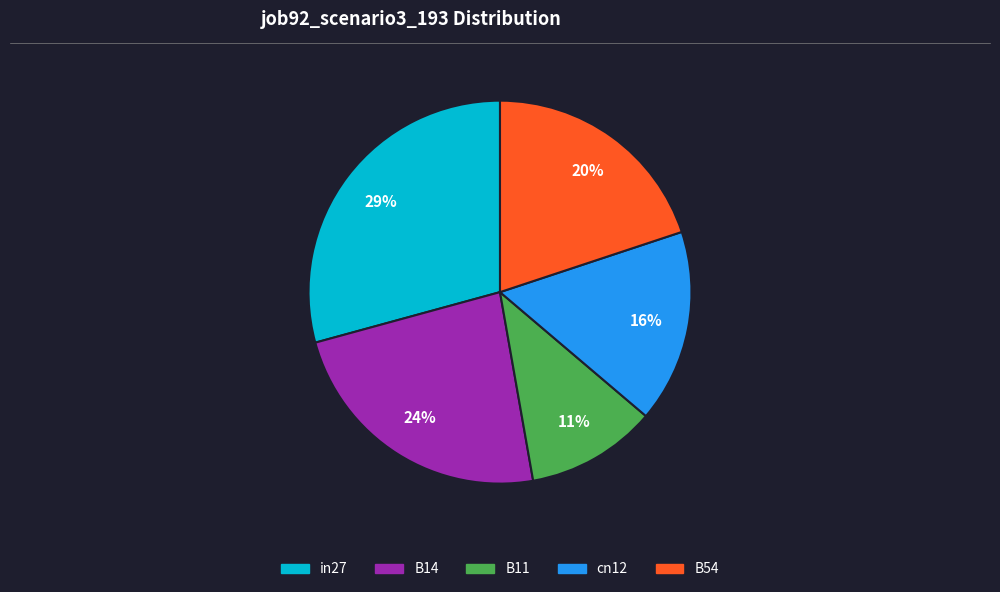

The B14 slice represents 16% of the pie. True or false?

False